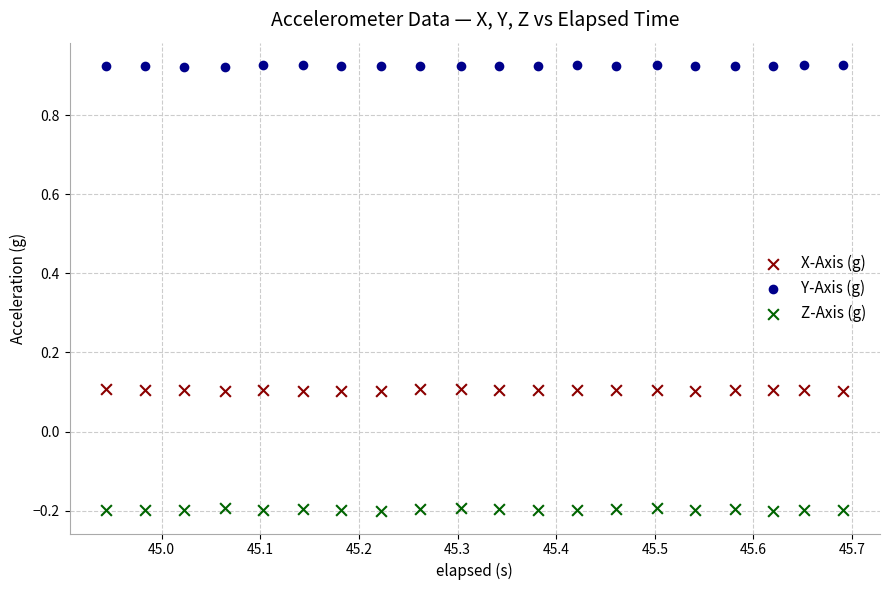

Which series reaches the maximum Y coordinate?

Y-Axis (g)